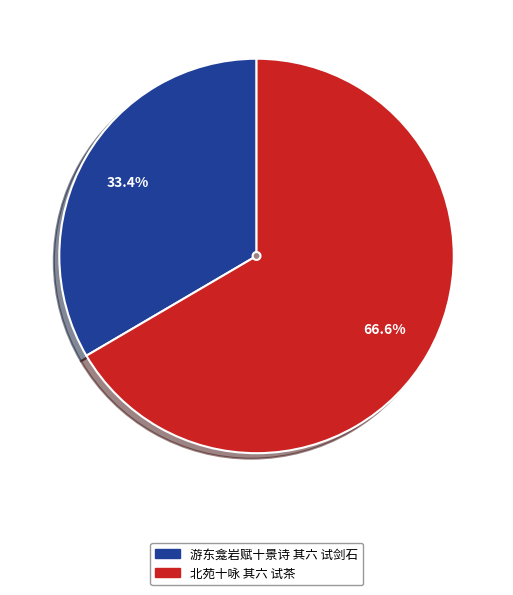

To the nearest percent, what is the combined percentage of 游东龛岩赋十景诗 其六 试剑石 and 北苑十咏 其六 试茶?

100%